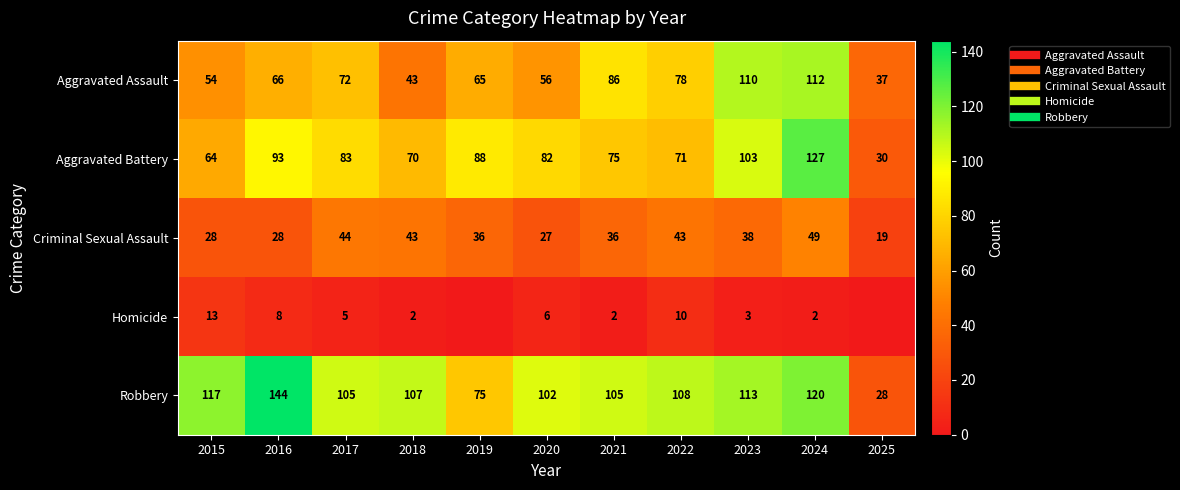

Rank the categories by Homicide value from highest to lowest.

2015, 2022, 2016, 2020, 2017, 2023, 2018, 2021, 2024, 2019, 2025